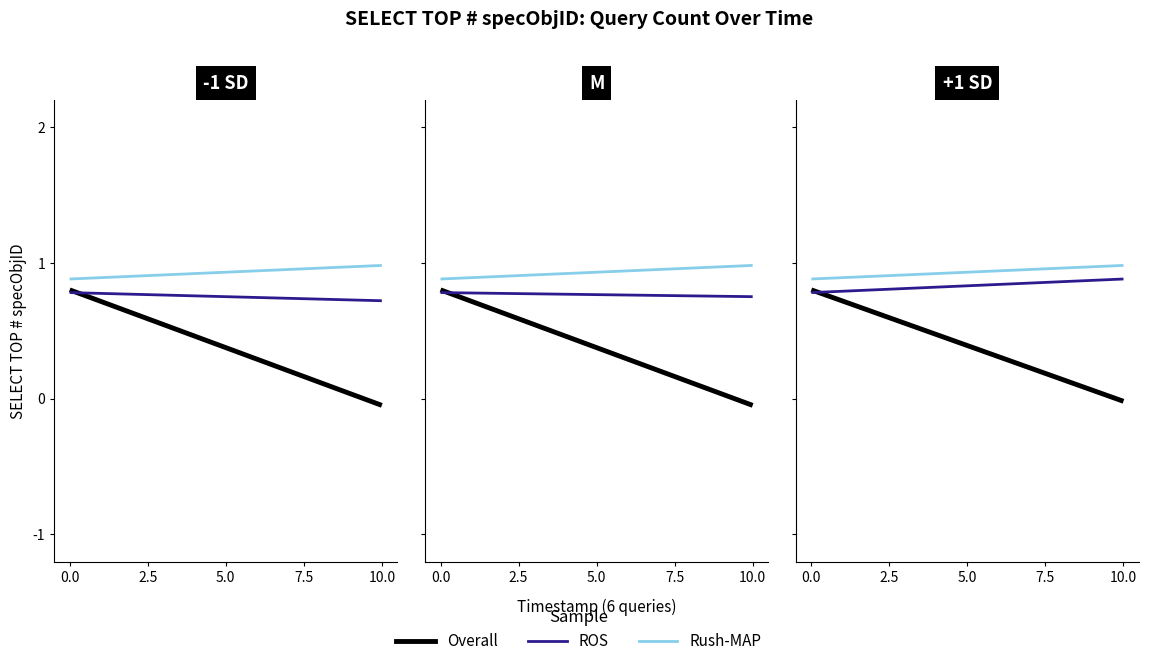

Which series changed the most between 0.0 and 10.0?

Overall